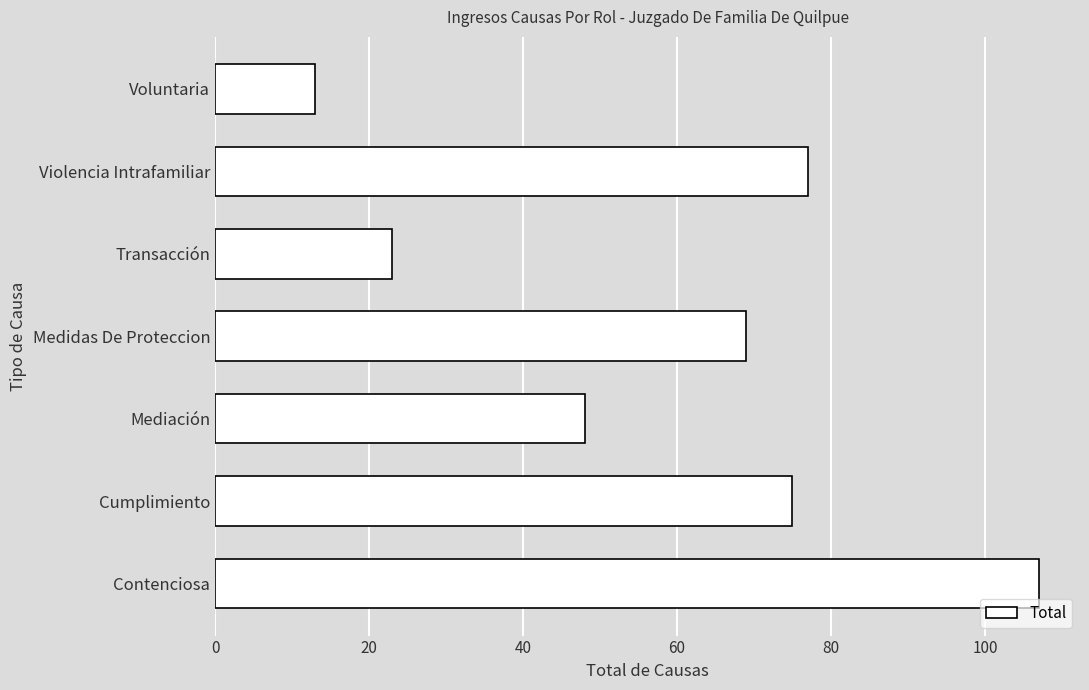

What is the sum of all values?

412